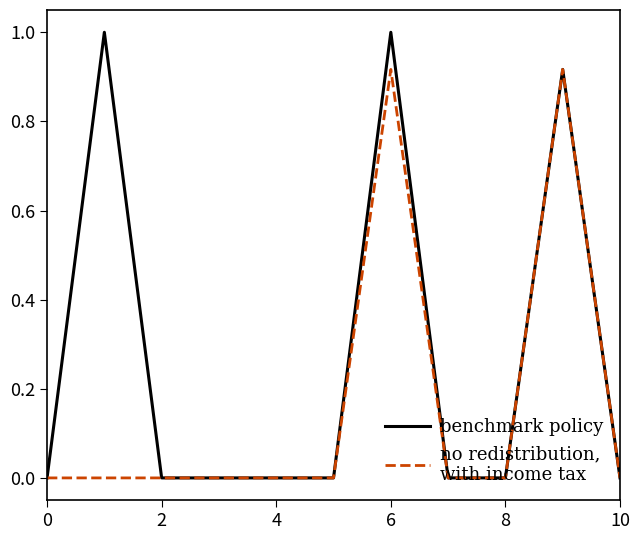

What is the greatest value displayed?

1.0